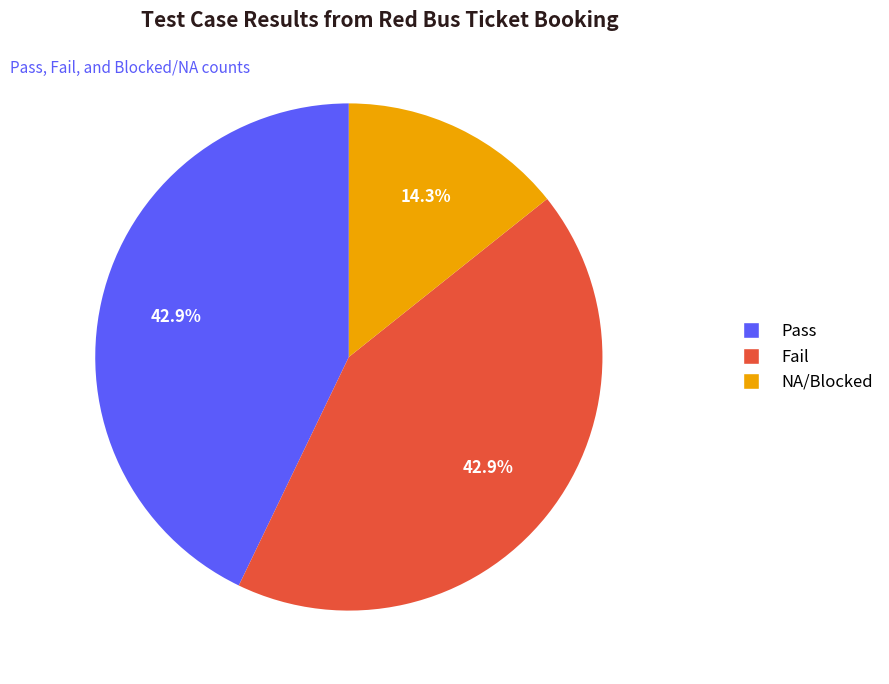

What percentage is the Pass slice, to the nearest percent?

43%